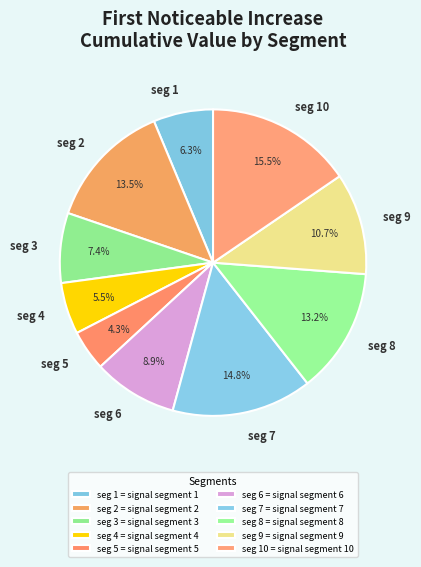

Is the sum of seg 3 and seg 2 greater than half?

No